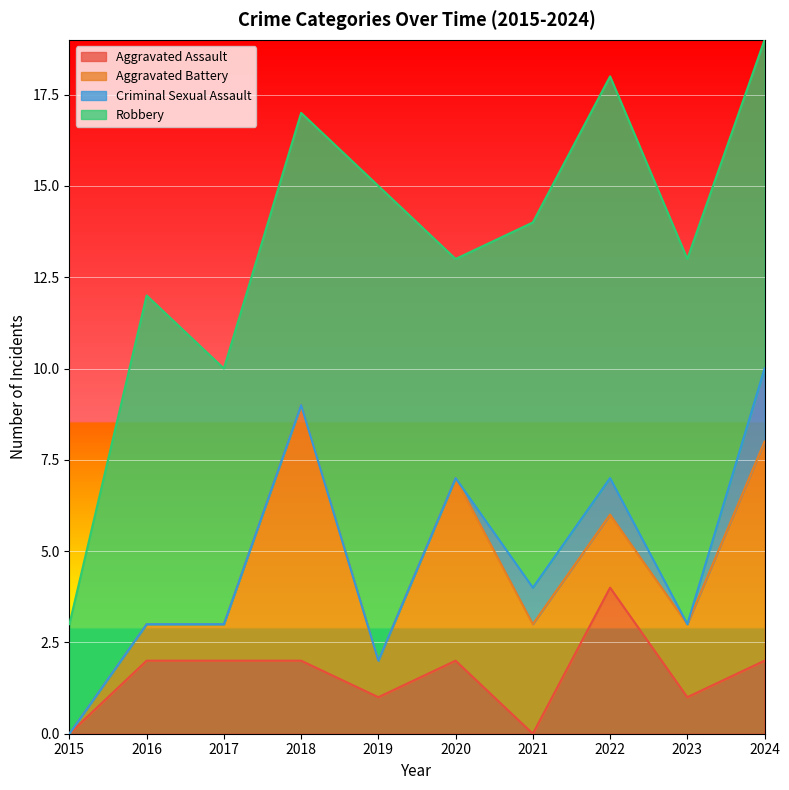

At which label does Aggravated Assault reach its peak?

2022